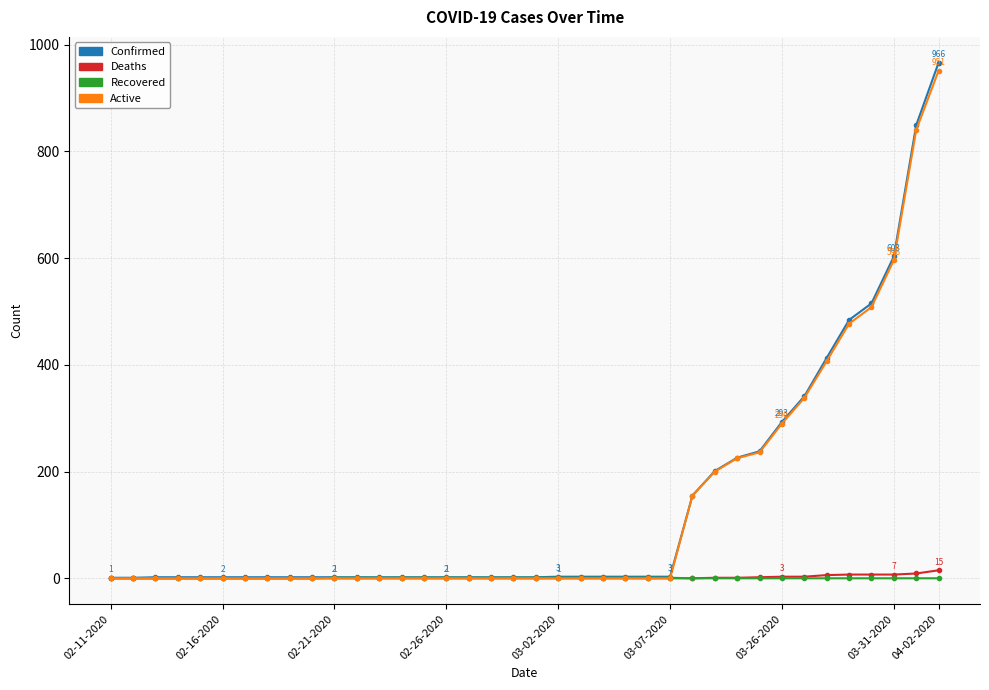

Which series has the widest spread of values?

Confirmed